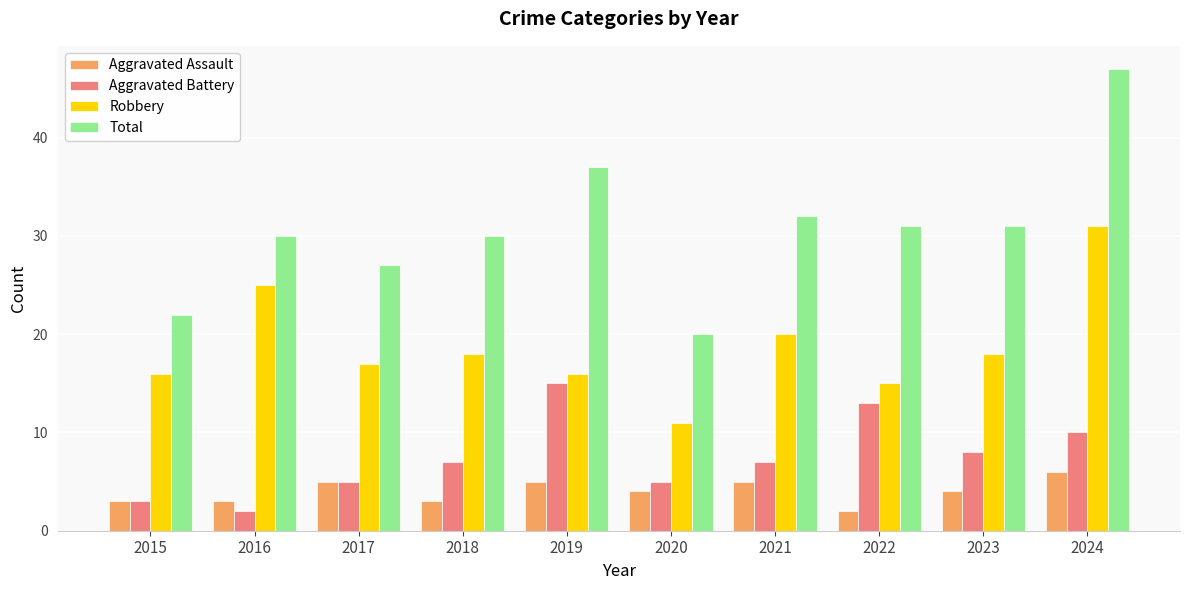

What is the greatest value displayed?

47